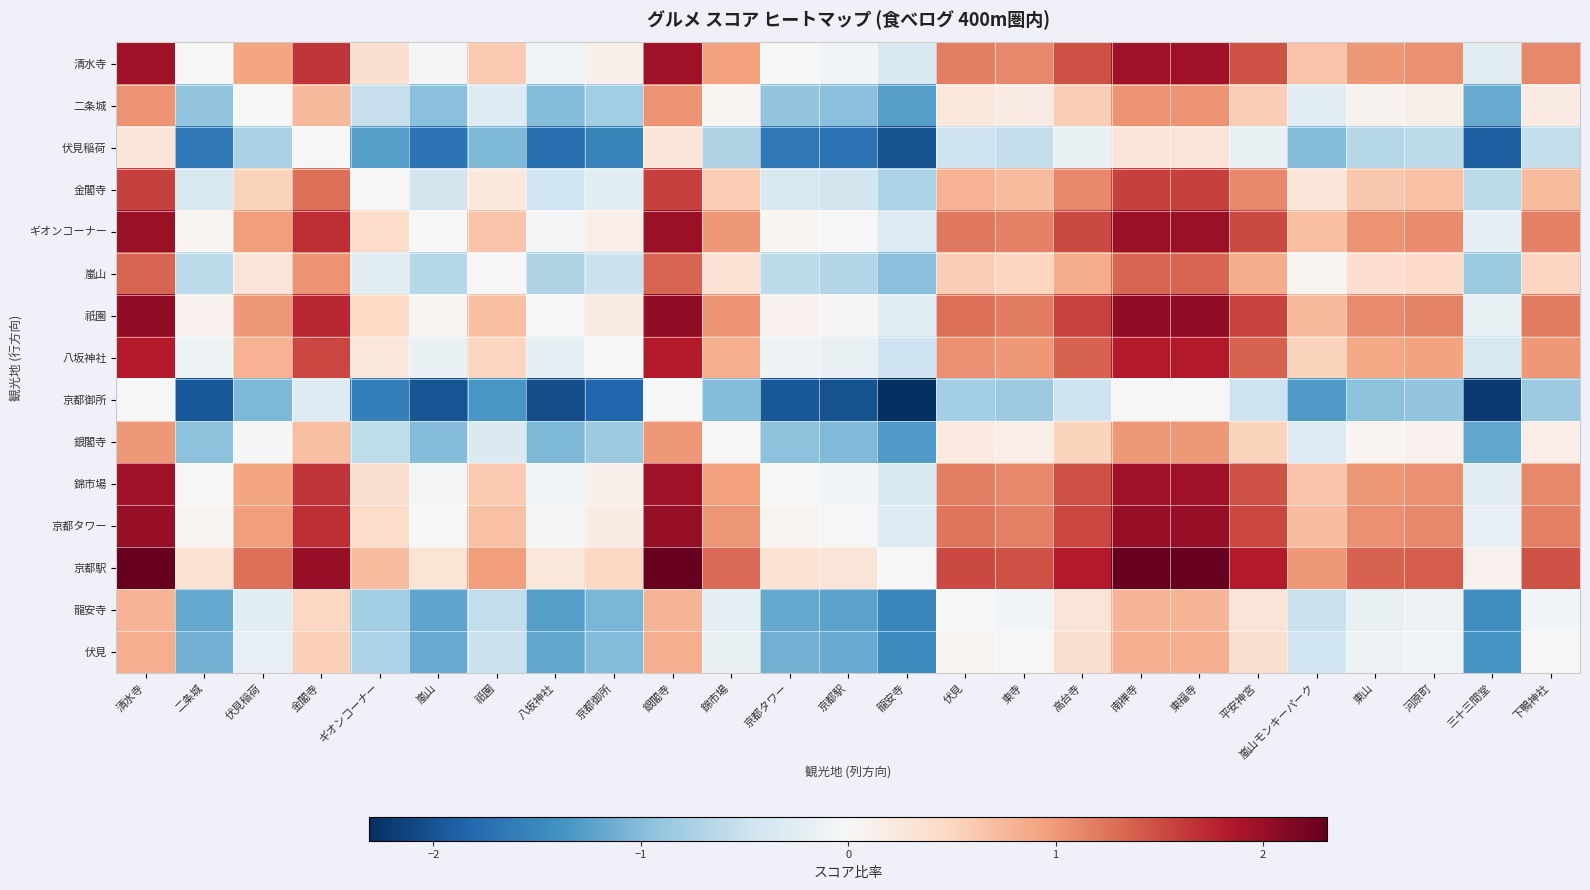

Reading right to left, transcribe all the data shown in this chart.

清水寺: 下鴨神社=1.1	三十三間堂=-0.2	河原町=1.1	東山=1.0	嵐山モンキーパーク=0.7	平安神宮=1.5	東福寺=2.0	南禅寺=2.0	高台寺=1.5	東寺=1.1	伏見=1.2	龍安寺=-0.4	京都駅=-0.1	京都タワー=0.0	錦市場=1.0	銀閣寺=2.0	京都御所=0.1	八坂神社=-0.1	祇園=0.6	嵐山=-0.0	ギオンコーナー=0.4	金閣寺=1.7	伏見稲荷=0.9	二条城=0.0	清水寺=2.0
二条城: 下鴨神社=0.2	三十三間堂=-1.2	河原町=0.1	東山=0.1	嵐山モンキーパーク=-0.3	平安神宮=0.6	東福寺=1.0	南禅寺=1.0	高台寺=0.6	東寺=0.2	伏見=0.3	龍安寺=-1.3	京都駅=-1.0	京都タワー=-0.9	錦市場=0.0	銀閣寺=1.0	京都御所=-0.8	八坂神社=-1.0	祇園=-0.3	嵐山=-1.0	ギオンコーナー=-0.5	金閣寺=0.7	伏見稲荷=0.0	二条城=-0.9	清水寺=1.0
伏見稲荷: 下鴨神社=-0.5	三十三間堂=-1.9	河原町=-0.6	東山=-0.7	嵐山モンキーパーク=-1.0	平安神宮=-0.2	東福寺=0.3	南禅寺=0.3	高台寺=-0.2	東寺=-0.5	伏見=-0.5	龍安寺=-2.0	京都駅=-1.7	京都タワー=-1.7	錦市場=-0.7	銀閣寺=0.3	京都御所=-1.5	八坂神社=-1.7	祇園=-1.0	嵐山=-1.7	ギオンコーナー=-1.3	金閣寺=0.0	伏見稲荷=-0.7	二条城=-1.7	清水寺=0.3
金閣寺: 下鴨神社=0.7	三十三間堂=-0.6	河原町=0.7	東山=0.6	嵐山モンキーパーク=0.3	平安神宮=1.1	東福寺=1.6	南禅寺=1.6	高台寺=1.1	東寺=0.7	伏見=0.8	龍安寺=-0.7	京都駅=-0.4	京都タワー=-0.4	錦市場=0.6	銀閣寺=1.6	京都御所=-0.3	八坂神社=-0.5	祇園=0.2	嵐山=-0.4	ギオンコーナー=0.0	金閣寺=1.3	伏見稲荷=0.5	二条城=-0.4	清水寺=1.6
ギオンコーナー: 下鴨神社=1.2	三十三間堂=-0.2	河原町=1.1	東山=1.0	嵐山モンキーパーク=0.7	平安神宮=1.5	東福寺=2.0	南禅寺=2.0	高台寺=1.5	東寺=1.2	伏見=1.2	龍安寺=-0.3	京都駅=-0.0	京都タワー=0.0	錦市場=1.0	銀閣寺=2.0	京都御所=0.2	八坂神社=-0.0	祇園=0.7	嵐山=0.0	ギオンコーナー=0.4	金閣寺=1.7	伏見稲荷=1.0	二条城=0.0	清水寺=2.0
嵐山: 下鴨神社=0.5	三十三間堂=-0.9	河原町=0.4	東山=0.4	嵐山モンキーパーク=0.0	平安神宮=0.9	東福寺=1.3	南禅寺=1.3	高台寺=0.9	東寺=0.5	伏見=0.6	龍安寺=-1.0	京都駅=-0.7	京都タワー=-0.6	錦市場=0.3	銀閣寺=1.3	京都御所=-0.5	八坂神社=-0.7	祇園=0.0	嵐山=-0.7	ギオンコーナー=-0.2	金閣寺=1.0	伏見稲荷=0.3	二条城=-0.6	清水寺=1.3
祇園: 下鴨神社=1.2	三十三間堂=-0.2	河原町=1.1	東山=1.1	嵐山モンキーパーク=0.7	平安神宮=1.6	東福寺=2.0	南禅寺=2.0	高台寺=1.6	東寺=1.2	伏見=1.3	龍安寺=-0.3	京都駅=0.0	京都タワー=0.1	錦市場=1.0	銀閣寺=2.0	京都御所=0.2	八坂神社=0.0	祇園=0.7	嵐山=0.0	ギオンコーナー=0.5	金閣寺=1.7	伏見稲荷=1.0	二条城=0.1	清水寺=2.0
八坂神社: 下鴨神社=1.0	三十三間堂=-0.4	河原町=0.9	東山=0.9	嵐山モンキーパーク=0.5	平安神宮=1.4	東福寺=1.8	南禅寺=1.8	高台寺=1.4	東寺=1.0	伏見=1.1	龍安寺=-0.5	京都駅=-0.2	京都タワー=-0.1	錦市場=0.8	銀閣寺=1.8	京都御所=0.0	八坂神社=-0.2	祇園=0.5	嵐山=-0.2	ギオンコーナー=0.3	金閣寺=1.5	伏見稲荷=0.8	二条城=-0.1	清水寺=1.8
京都御所: 下鴨神社=-0.8	三十三間堂=-2.2	河原町=-0.9	東山=-1.0	嵐山モンキーパーク=-1.3	平安神宮=-0.5	東福寺=0.0	南禅寺=0.0	高台寺=-0.5	東寺=-0.8	伏見=-0.8	龍安寺=-2.3	京都駅=-2.0	京都タワー=-2.0	錦市場=-1.0	銀閣寺=0.0	京都御所=-1.8	八坂神社=-2.0	祇園=-1.3	嵐山=-2.0	ギオンコーナー=-1.6	金閣寺=-0.3	伏見稲荷=-1.0	二条城=-2.0	清水寺=0.0
銀閣寺: 下鴨神社=0.2	三十三間堂=-1.2	河原町=0.1	東山=0.0	嵐山モンキーパーク=-0.3	平安神宮=0.5	東福寺=1.0	南禅寺=1.0	高台寺=0.5	東寺=0.2	伏見=0.2	龍安寺=-1.3	京都駅=-1.0	京都タワー=-1.0	錦市場=0.0	銀閣寺=1.0	京都御所=-0.8	八坂神社=-1.0	祇園=-0.3	嵐山=-1.0	ギオンコーナー=-0.6	金閣寺=0.7	伏見稲荷=-0.0	二条城=-1.0	清水寺=1.0
錦市場: 下鴨神社=1.1	三十三間堂=-0.2	河原町=1.1	東山=1.0	嵐山モンキーパーク=0.7	平安神宮=1.5	東福寺=2.0	南禅寺=2.0	高台寺=1.5	東寺=1.1	伏見=1.2	龍安寺=-0.4	京都駅=-0.1	京都タワー=0.0	錦市場=1.0	銀閣寺=2.0	京都御所=0.1	八坂神社=-0.1	祇園=0.6	嵐山=-0.0	ギオンコーナー=0.4	金閣寺=1.7	伏見稲荷=0.9	二条城=0.0	清水寺=2.0
京都タワー: 下鴨神社=1.2	三十三間堂=-0.2	河原町=1.1	東山=1.1	嵐山モンキーパーク=0.7	平安神宮=1.5	東福寺=2.0	南禅寺=2.0	高台寺=1.5	東寺=1.2	伏見=1.2	龍安寺=-0.3	京都駅=0.0	京都タワー=0.1	錦市場=1.0	銀閣寺=2.0	京都御所=0.2	八坂神社=-0.0	祇園=0.7	嵐山=0.0	ギオンコーナー=0.4	金閣寺=1.7	伏見稲荷=1.0	二条城=0.1	清水寺=2.0
京都駅: 下鴨神社=1.5	三十三間堂=0.1	河原町=1.4	東山=1.4	嵐山モンキーパーク=1.0	平安神宮=1.8	東福寺=2.3	南禅寺=2.3	高台寺=1.8	東寺=1.5	伏見=1.5	龍安寺=0.0	京都駅=0.3	京都タワー=0.4	錦市場=1.3	銀閣寺=2.3	京都御所=0.5	八坂神社=0.3	祇園=1.0	嵐山=0.3	ギオンコーナー=0.7	金閣寺=2.0	伏見稲荷=1.3	二条城=0.4	清水寺=2.3
龍安寺: 下鴨神社=-0.1	三十三間堂=-1.4	河原町=-0.1	東山=-0.2	嵐山モンキーパーク=-0.5	平安神宮=0.3	東福寺=0.8	南禅寺=0.8	高台寺=0.3	東寺=-0.1	伏見=0.0	龍安寺=-1.5	京都駅=-1.2	京都タワー=-1.2	錦市場=-0.2	銀閣寺=0.8	京都御所=-1.1	八坂神社=-1.3	祇園=-0.6	嵐山=-1.2	ギオンコーナー=-0.8	金閣寺=0.5	伏見稲荷=-0.3	二条城=-1.2	清水寺=0.8
伏見: 下鴨神社=0.0	三十三間堂=-1.4	河原町=-0.1	東山=-0.1	嵐山モンキーパーク=-0.5	平安神宮=0.4	東福寺=0.8	南禅寺=0.8	高台寺=0.4	東寺=0.0	伏見=0.1	龍安寺=-1.5	京都駅=-1.2	京都タワー=-1.1	錦市場=-0.2	銀閣寺=0.8	京都御所=-1.0	八坂神社=-1.2	祇園=-0.5	嵐山=-1.2	ギオンコーナー=-0.7	金閣寺=0.5	伏見稲荷=-0.2	二条城=-1.1	清水寺=0.8